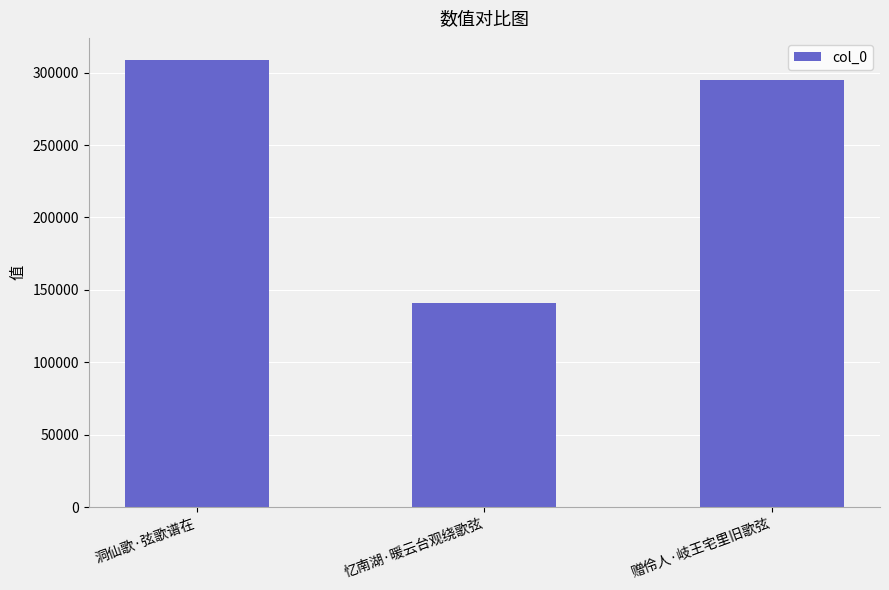

How many data points does each series have?

3